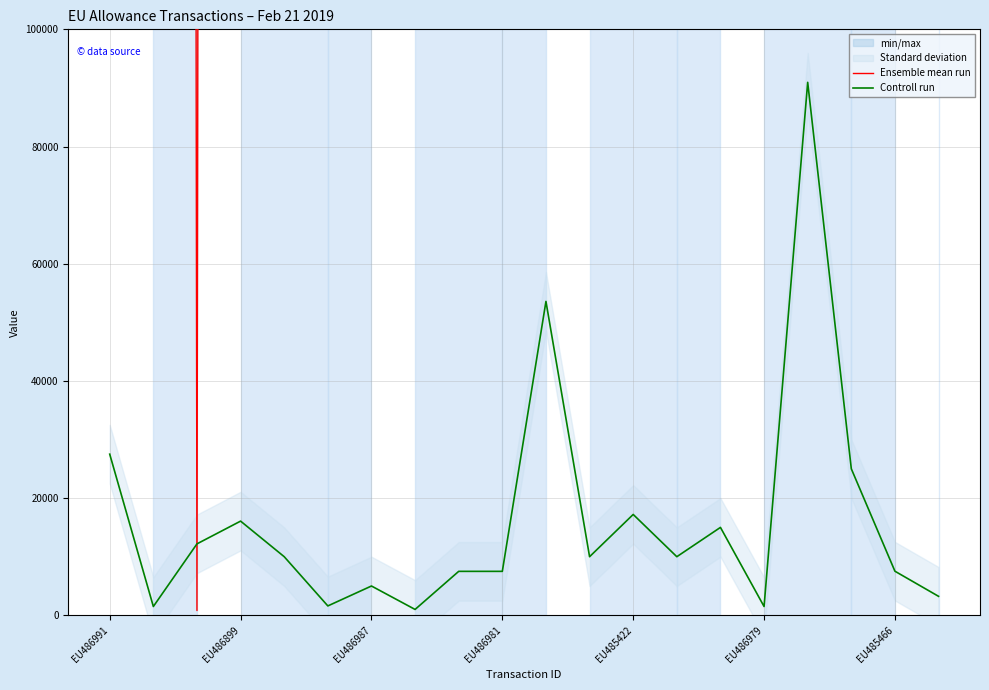

What is the sum of all Controll run values?

323857